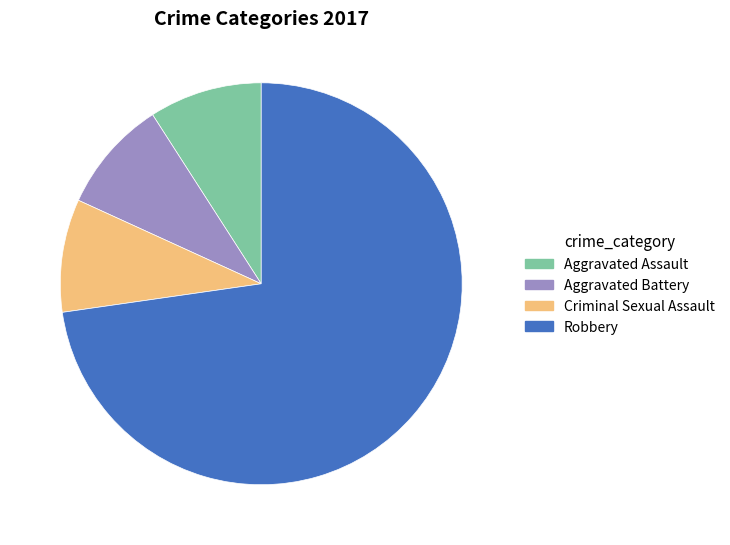

Count the number of slices in the pie.

4